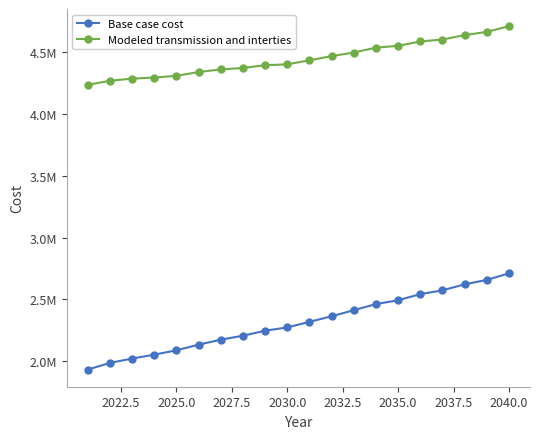

What are all the series names shown in the legend?

Base case cost, Modeled transmission and interties